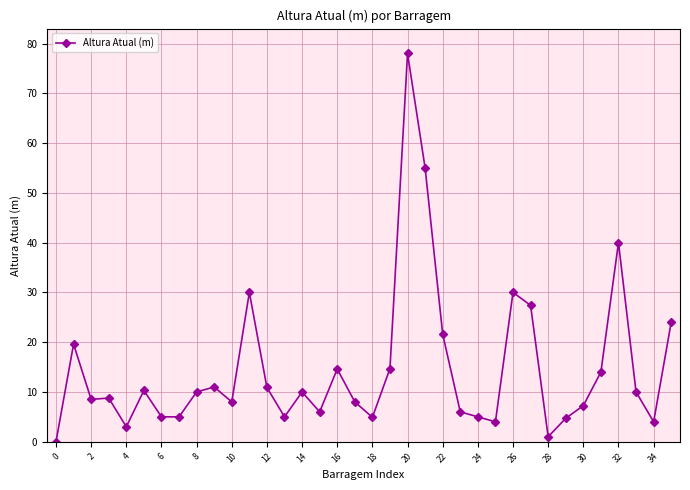

What is the value of the 5th point from the left?

3.0